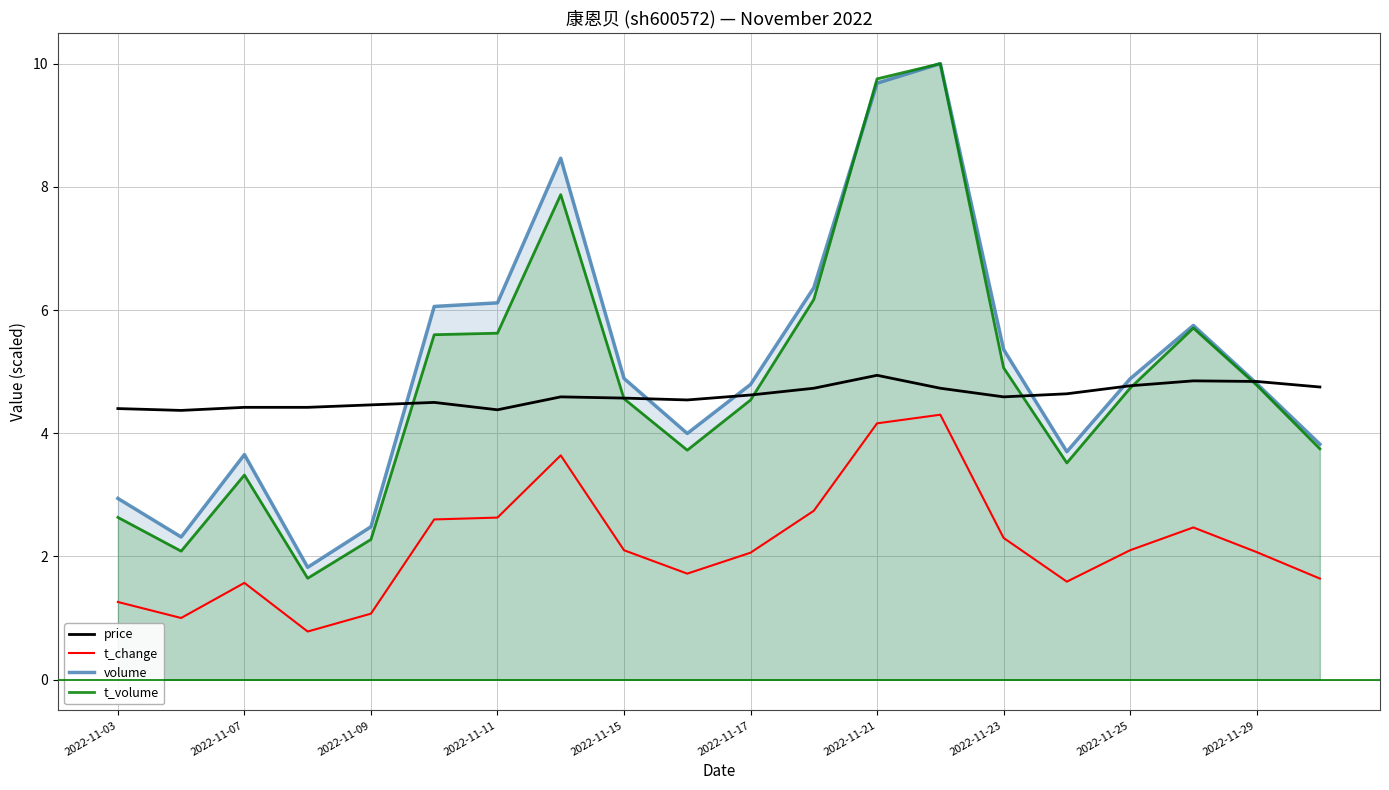

What are all the series names shown in the legend?

price, t_change, volume, t_volume